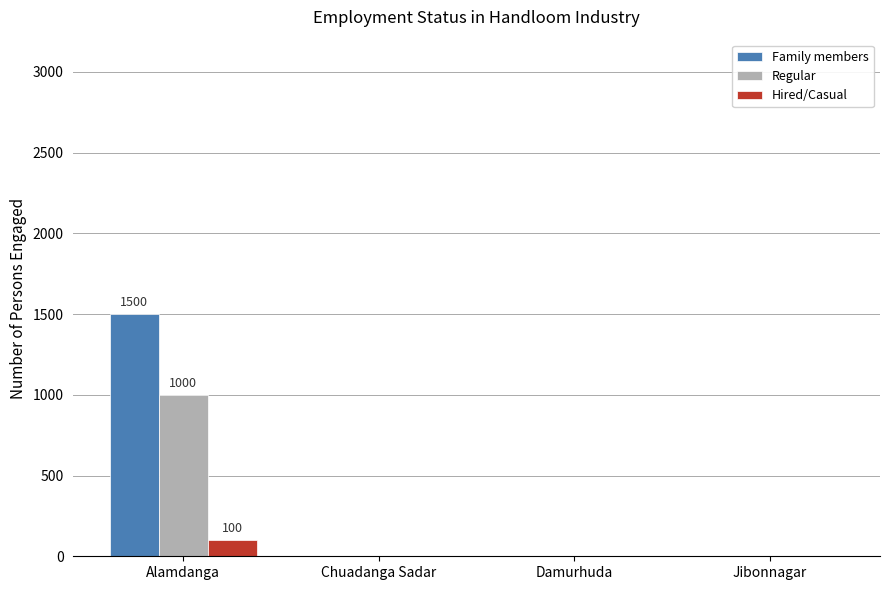

Between Alamdanga and Chuadanga Sadar, which series saw the biggest shift?

Family members